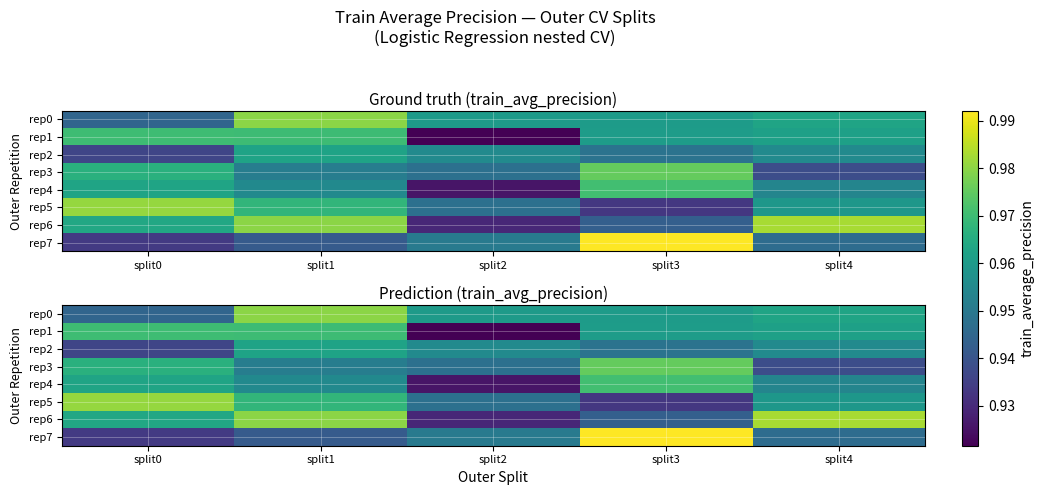

What is the sum of the rep3 values at split1 and split3?

1.9